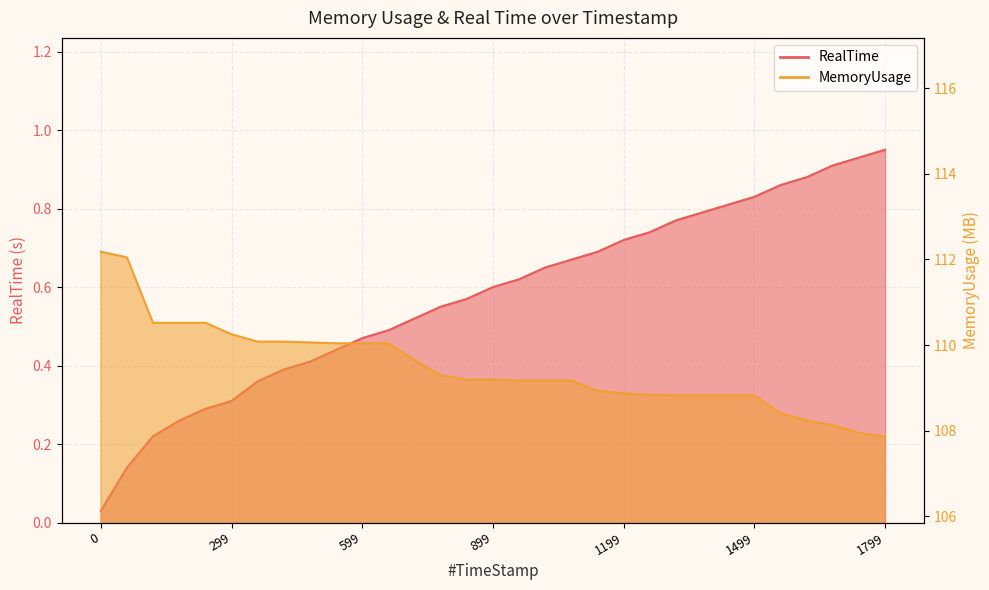

What position from the left is 1619.86?

28